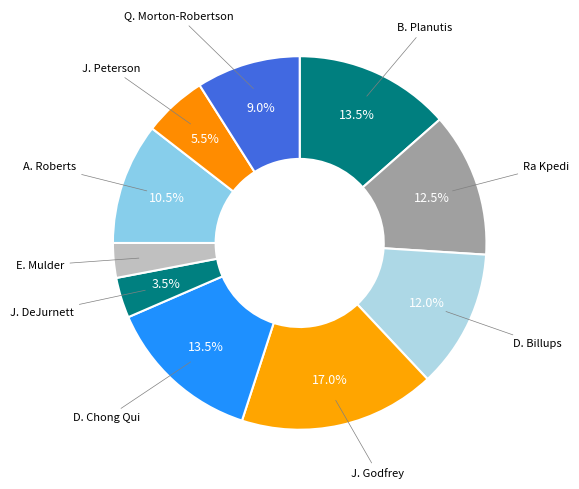

Rank the categories by value from lowest to highest.

E. Mulder, J. DeJurnett, J. Peterson, Q. Morton-Robertson, A. Roberts, D. Billups, Ra Kpedi, B. Planutis, D. Chong Qui, J. Godfrey